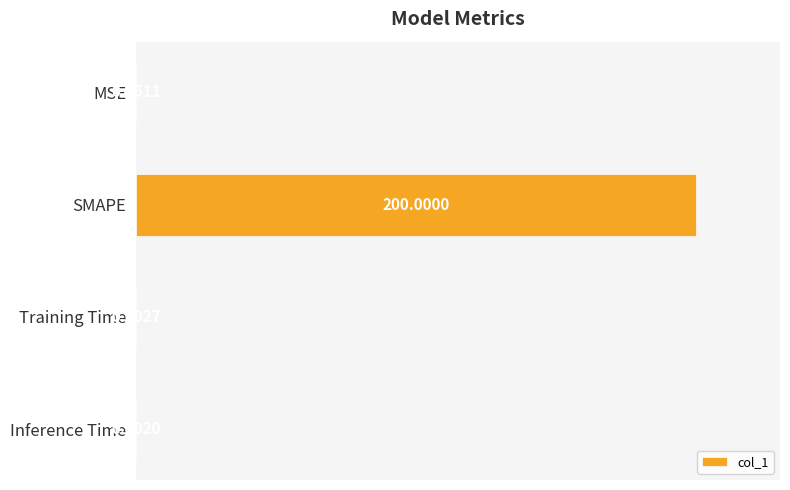

Count the number of categories in the chart.

4